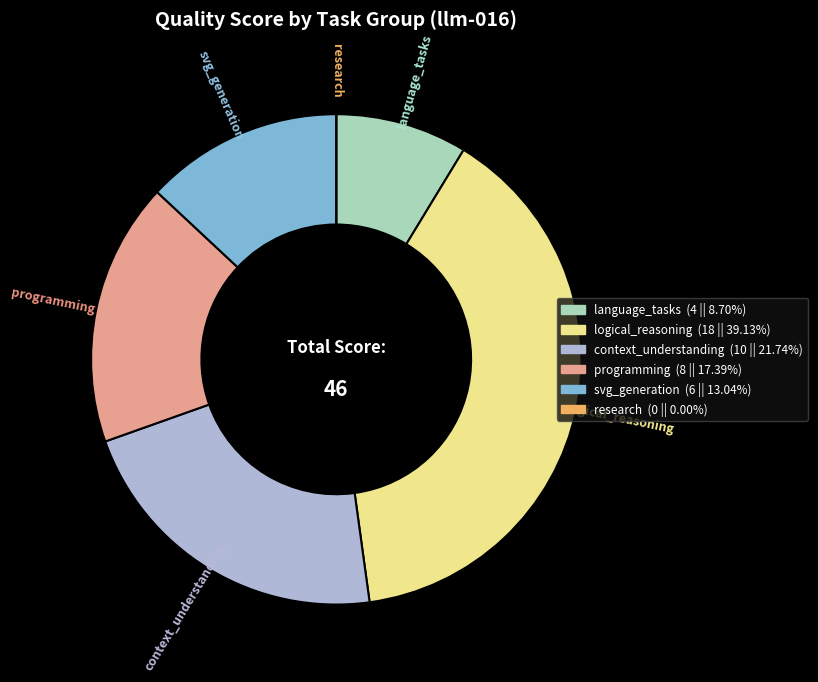

True or false: logical_reasoning accounts for 39% of the total.

True